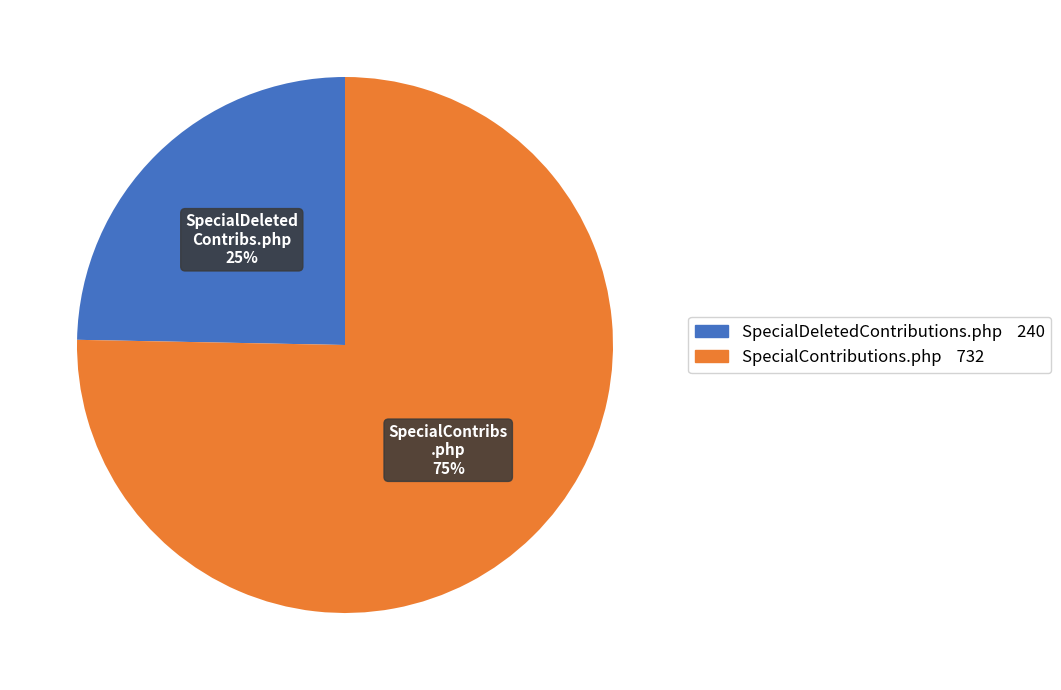

How many segments does this pie chart have?

2